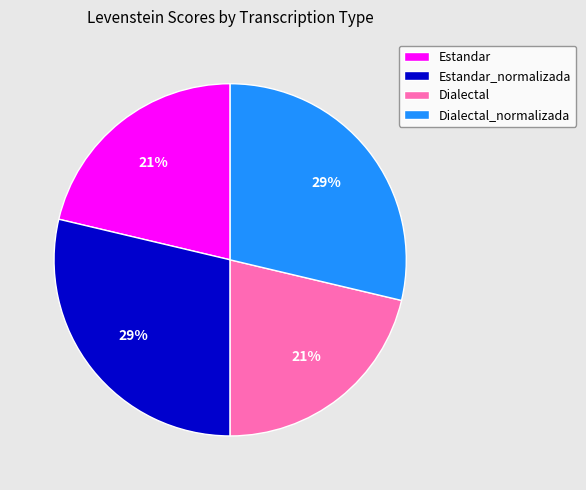

Does Estandar_normalizada represent more than half of the total?

No